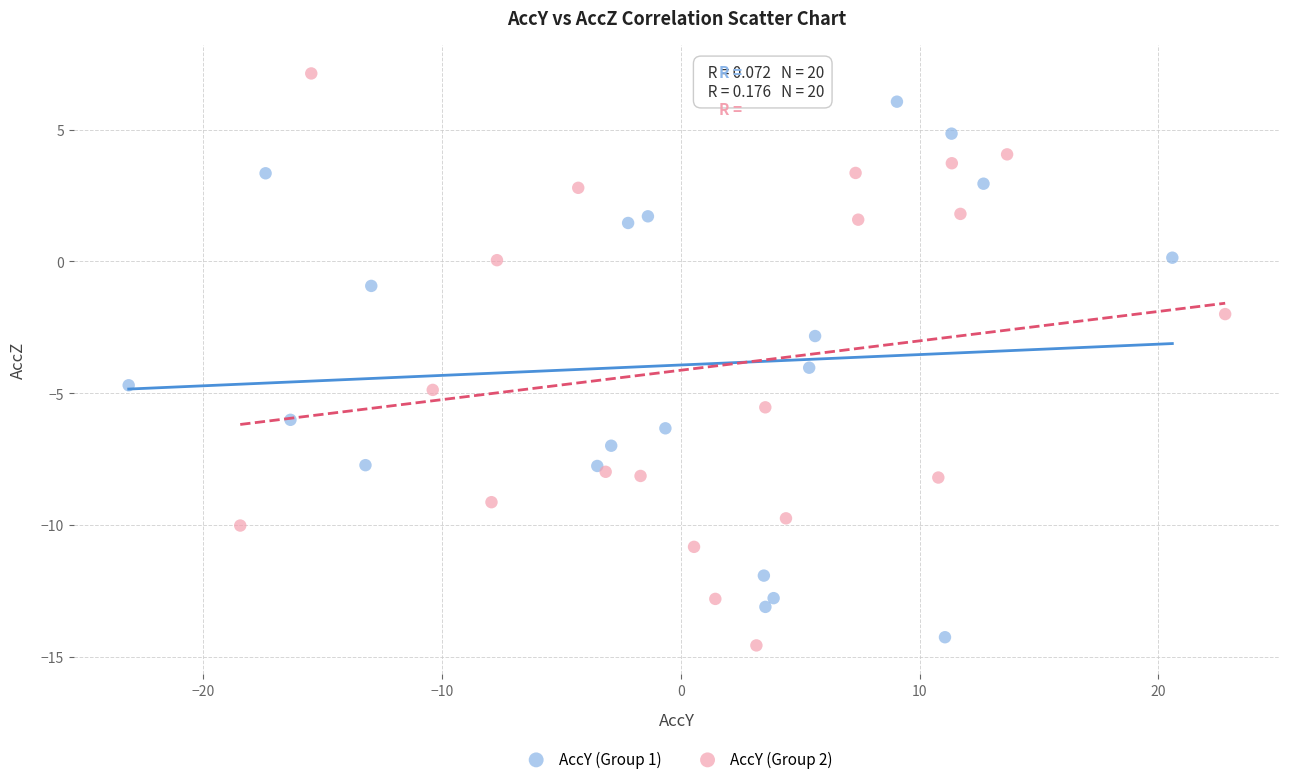

What are all the series names shown in the legend?

AccY (Group 1), AccY (Group 2)